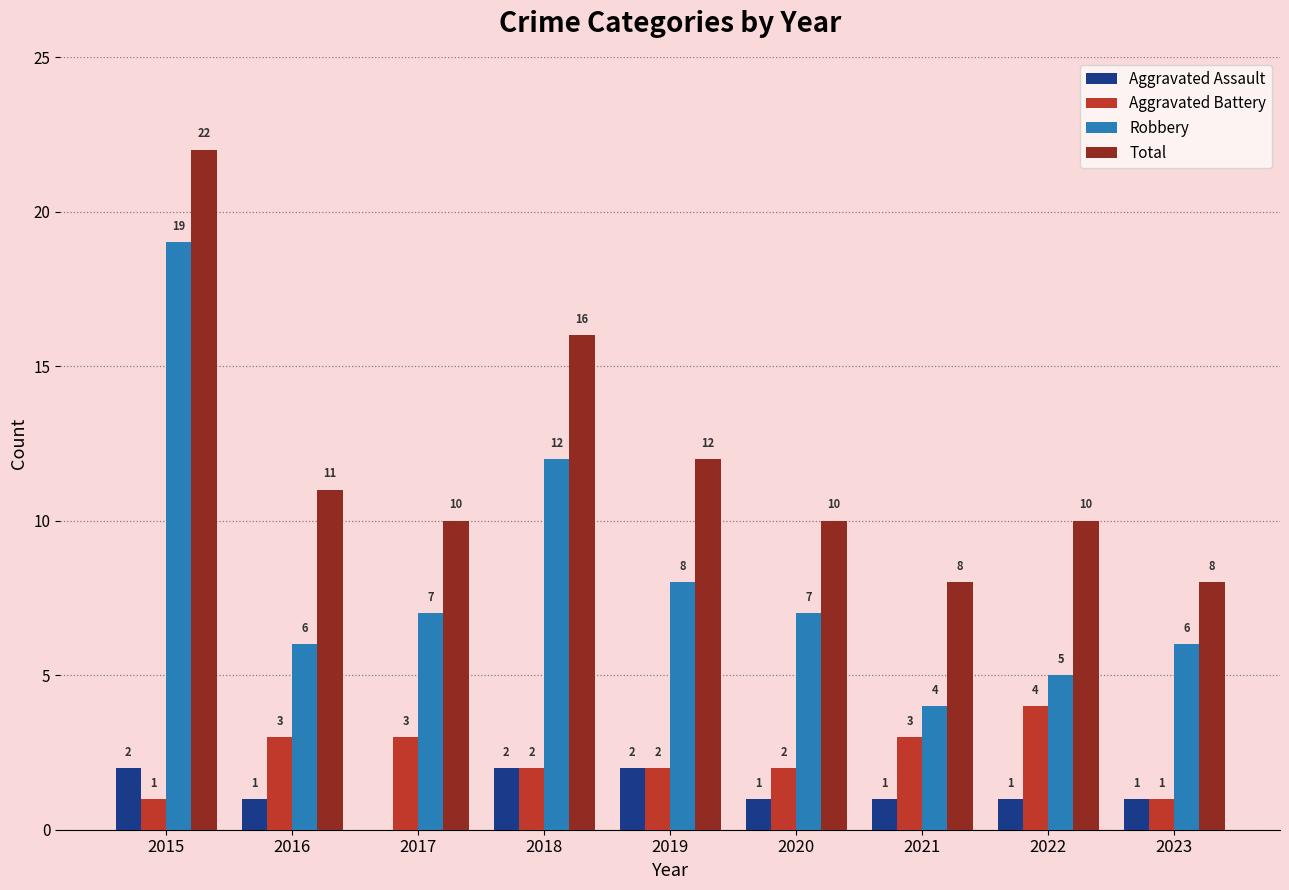

Where does the Aggravated Assault series first go above 1?

2015